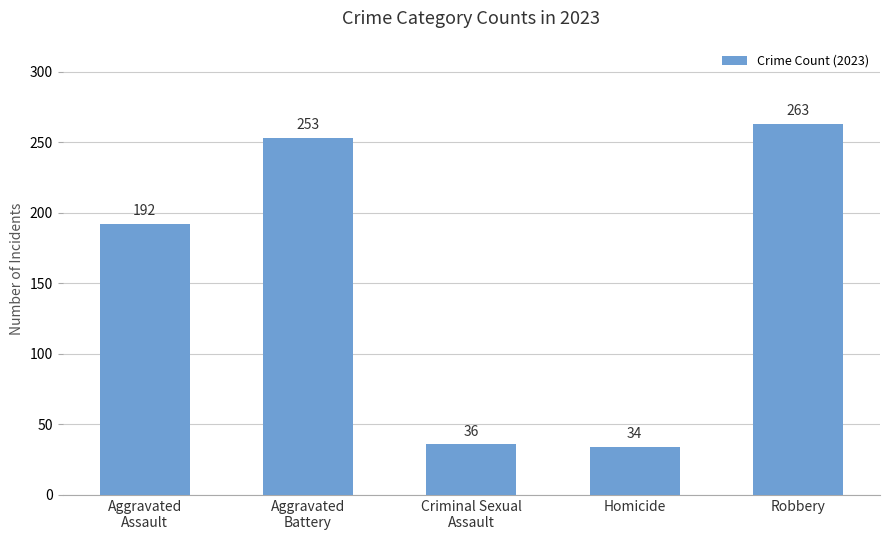

What value does the data have at Homicide, to the nearest 10?

30